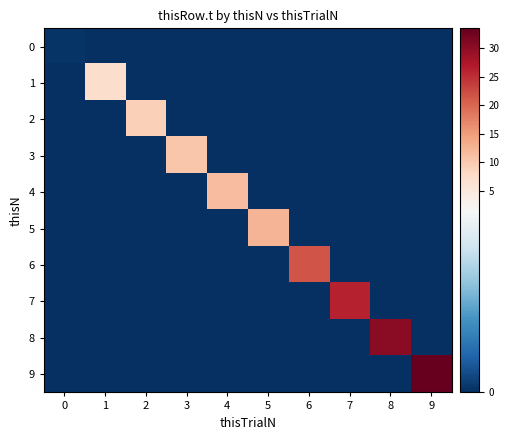

How many categories are shown in the chart?

10